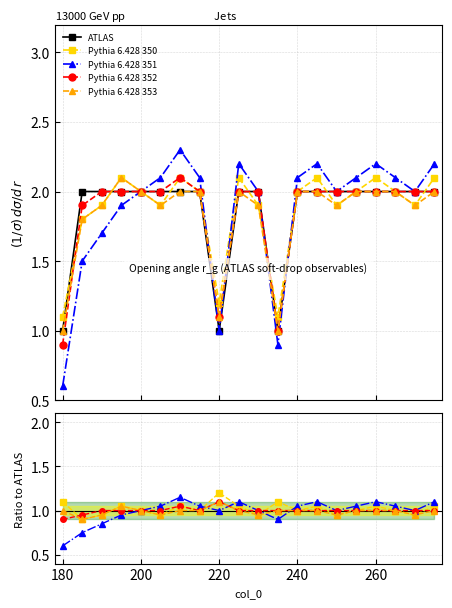

How many intersections are there between ATLAS and Pythia 6.428 350?

5